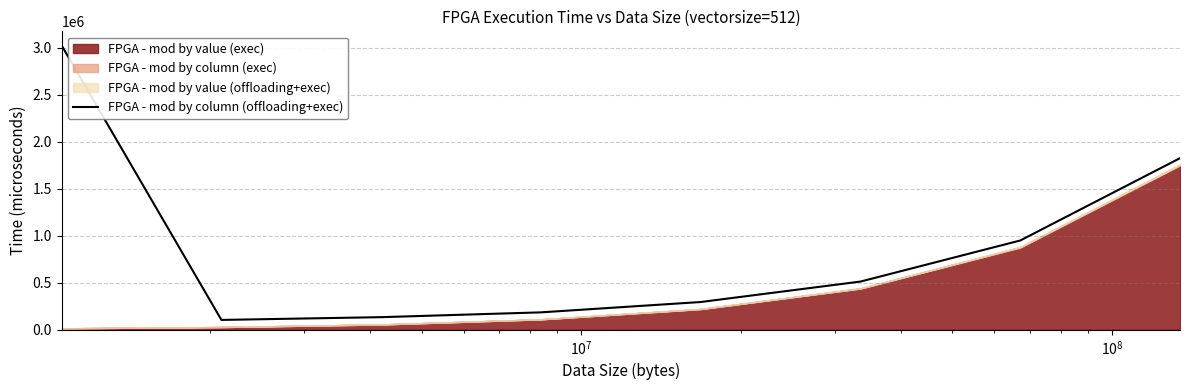

What is the lowest value of the FPGA - mod by column (offloading+exec) series?

102951